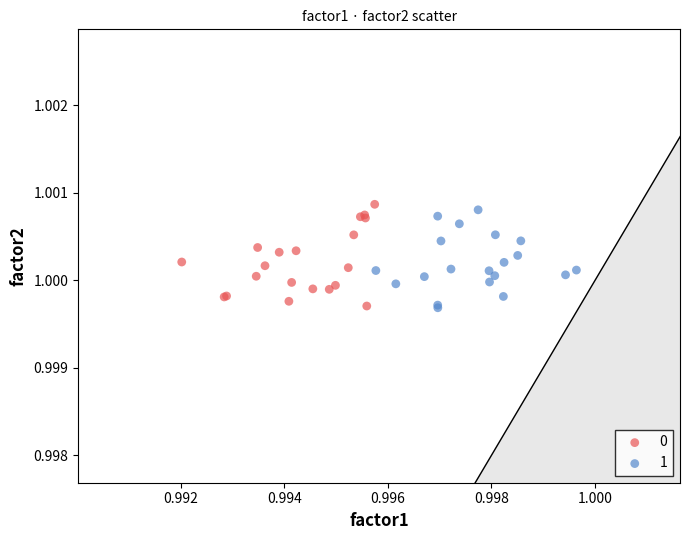

What are all the series names shown in the legend?

0, 1